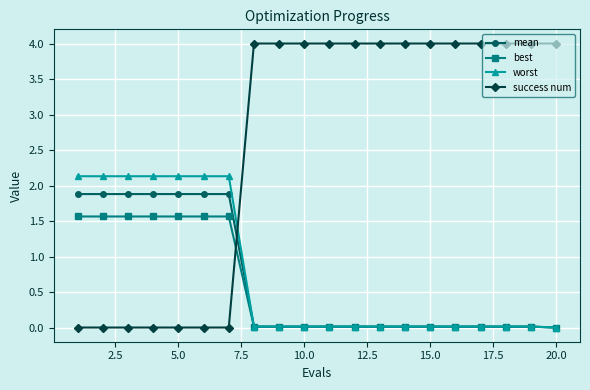

After their last crossing, which series has the higher values: best or success num?

success num